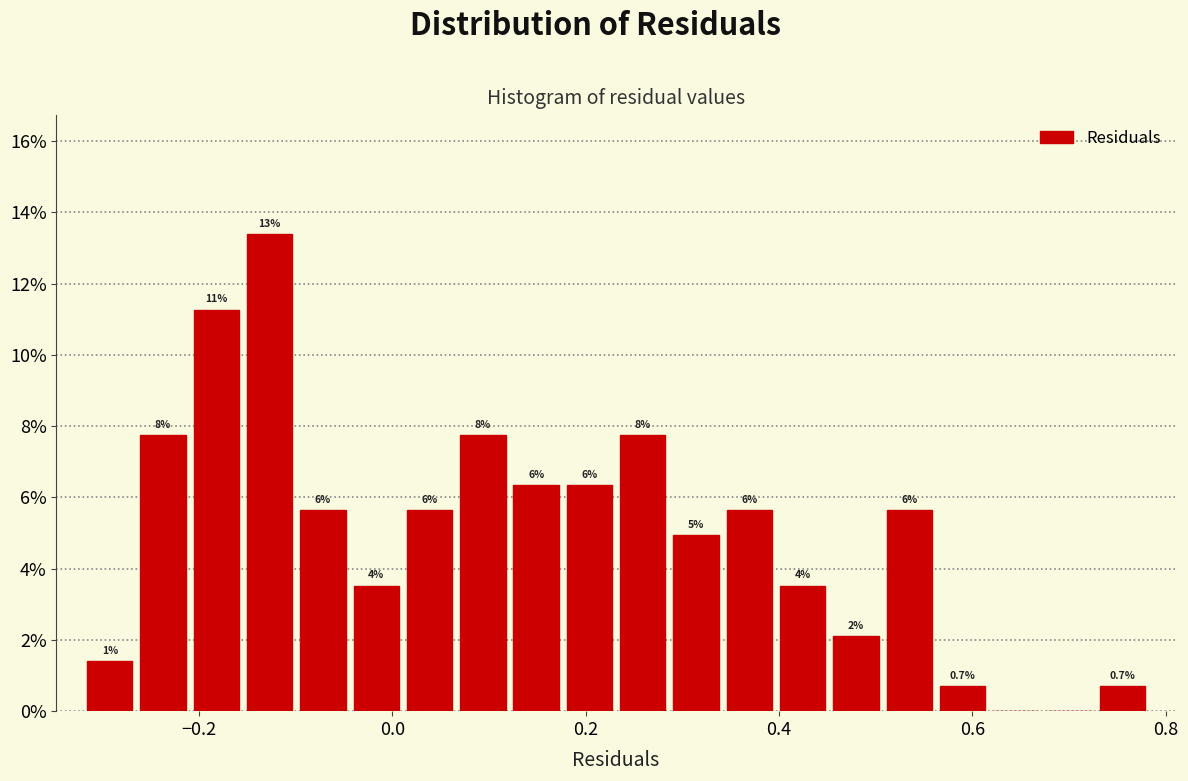

Read against the x-axis, roughly where is the centre of the tallest bar?

-0.12